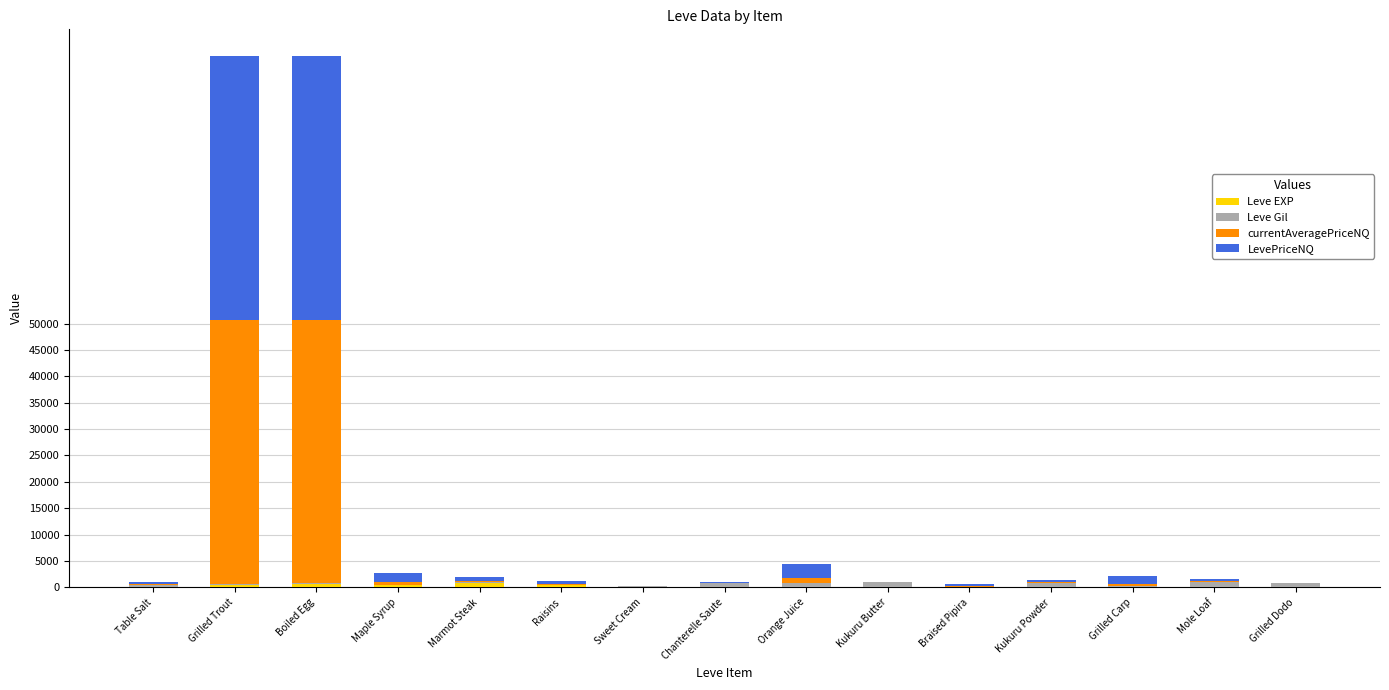

What is the difference between the Leve Gil values at Orange Juice and Kukuru Butter?

190.0